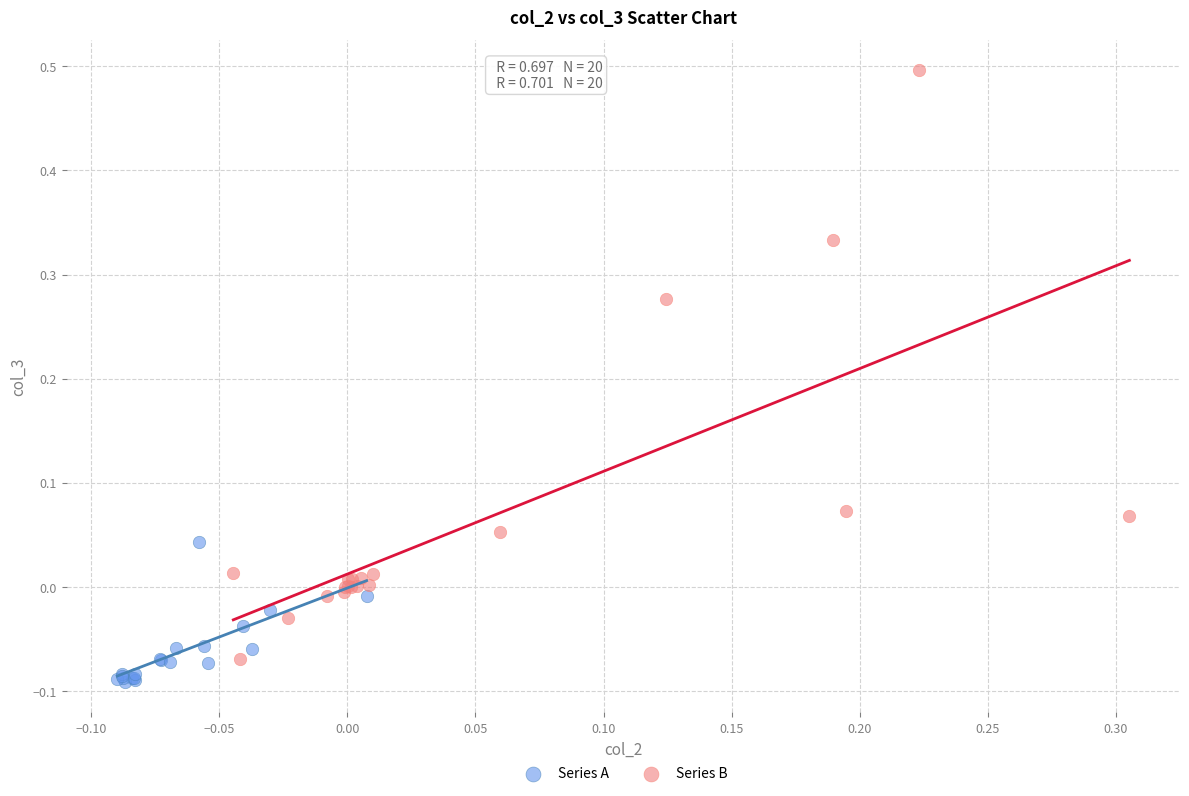

Which series reaches the minimum Y coordinate?

Series A